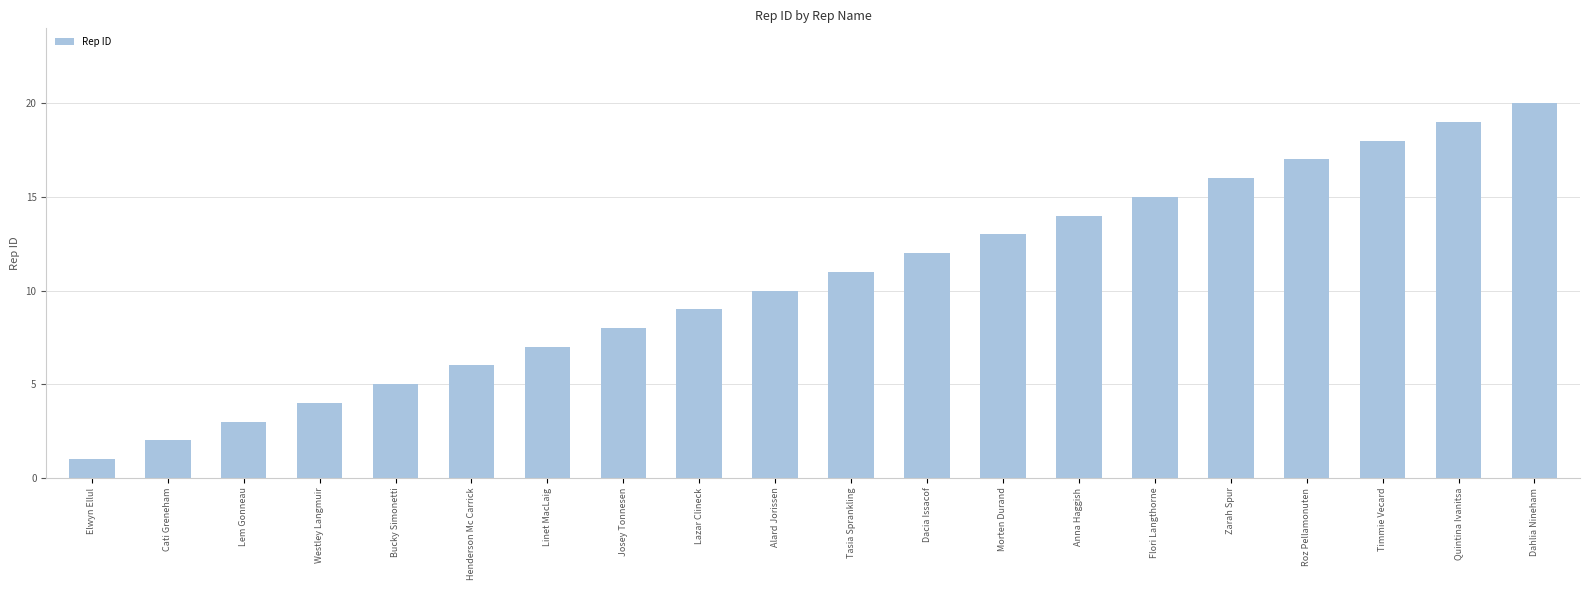

What is the change in value from Alard Jorissen to Quintina Ivanitsa?

+9